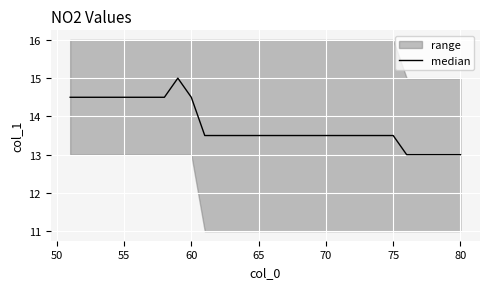

What is the sum of all values?

413.0